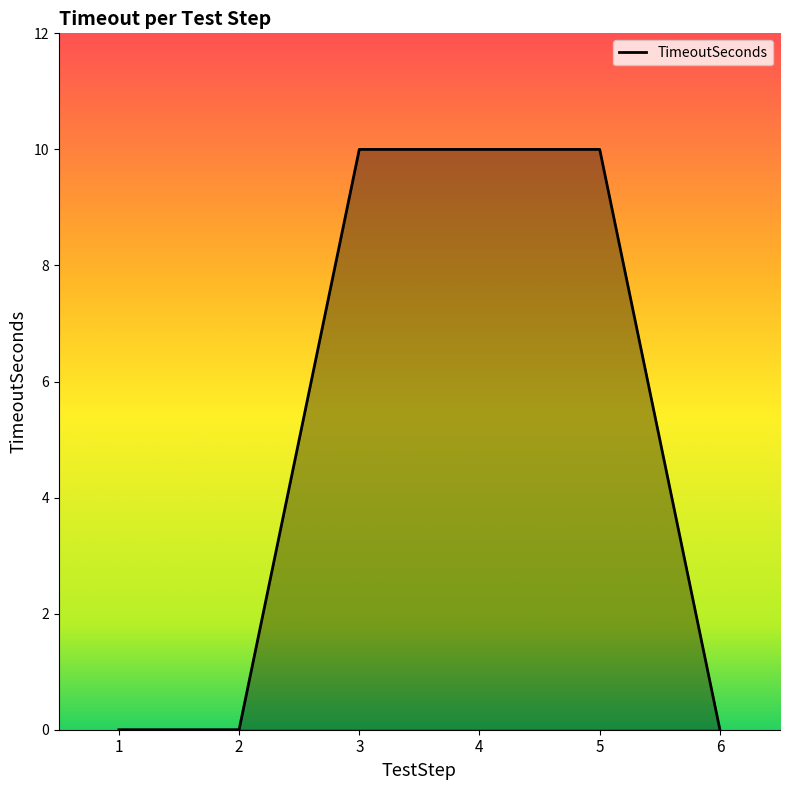

Reading left to right, extract all data points from this chart.

0	0	10	10	10	0